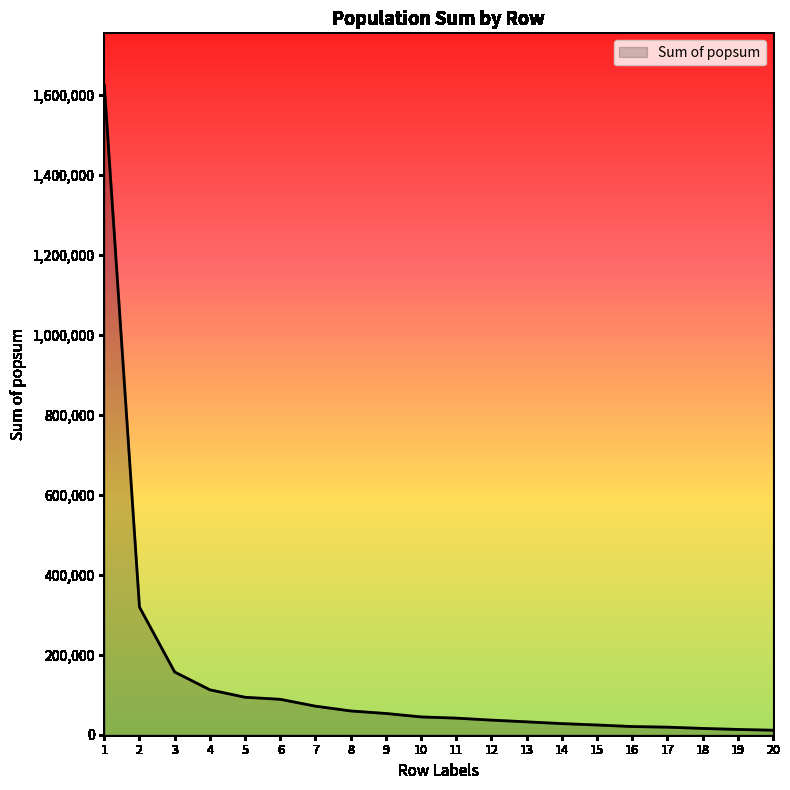

Count the number of categories in the chart.

20